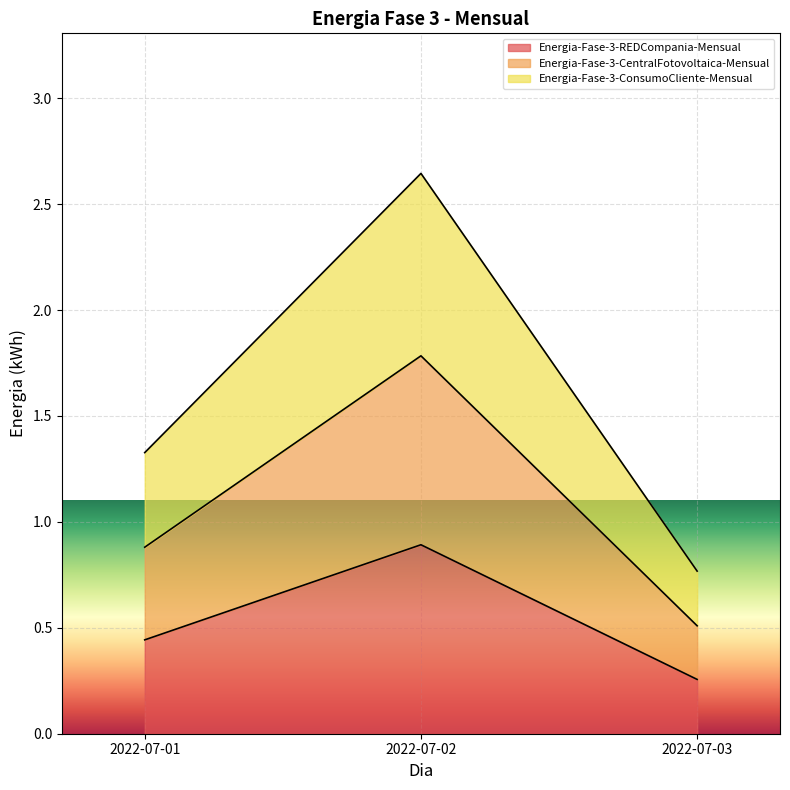

Count the number of data series in this chart.

3